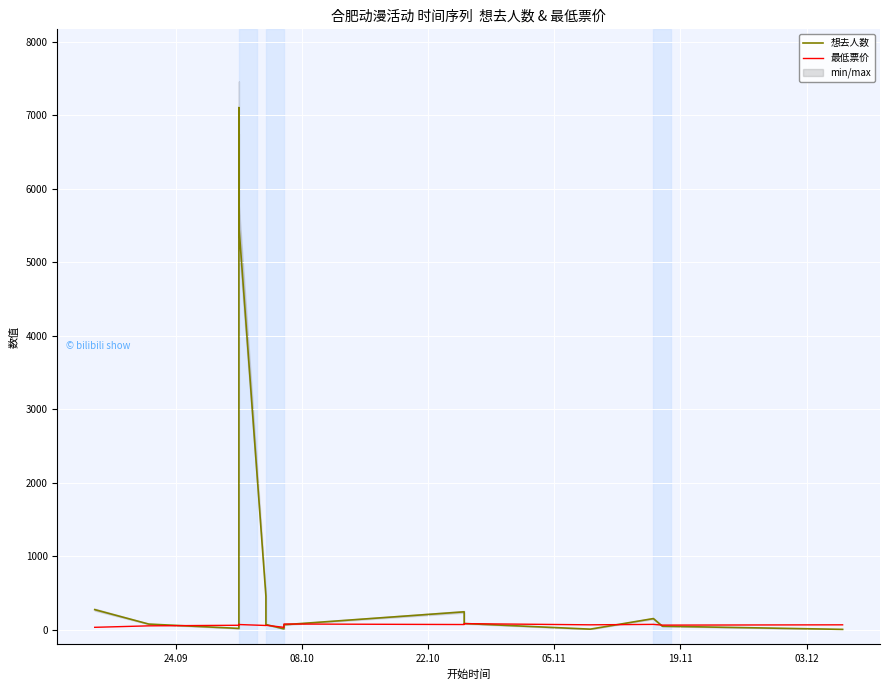

List the series in order of their peak value, lowest first.

最低票价, 想去人数